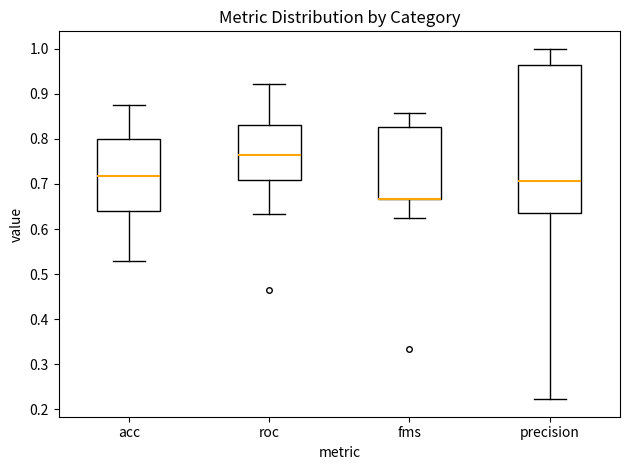

Reading left to right, transcribe this box plot: for each box, give where its median line is, the range the box spans, and where its two whiskers end, as read against the y-axis. The values are not printed on the chart, so give them approximately, as read against the axis.

acc: median 0.72, box 0.64 to 0.80, whiskers 0.53 to 0.88
roc: median 0.76, box 0.71 to 0.83, whiskers 0.63 to 0.92
fms: median 0.67 (drawn on the box's lower edge), box 0.67 to 0.83, whiskers 0.63 to 0.86
precision: median 0.71, box 0.64 to 0.96, whiskers 0.22 to 1.00